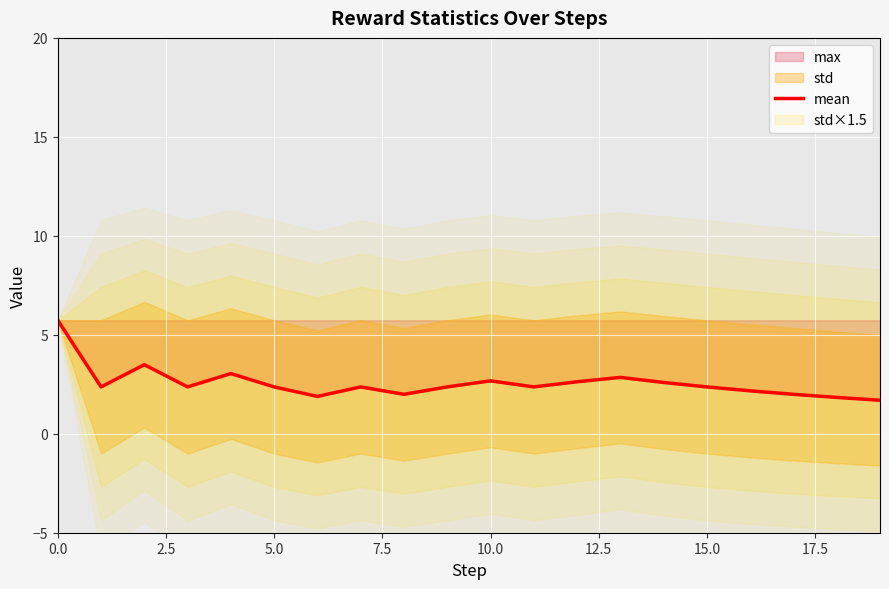

What is the highest value of the mean series?

5.7